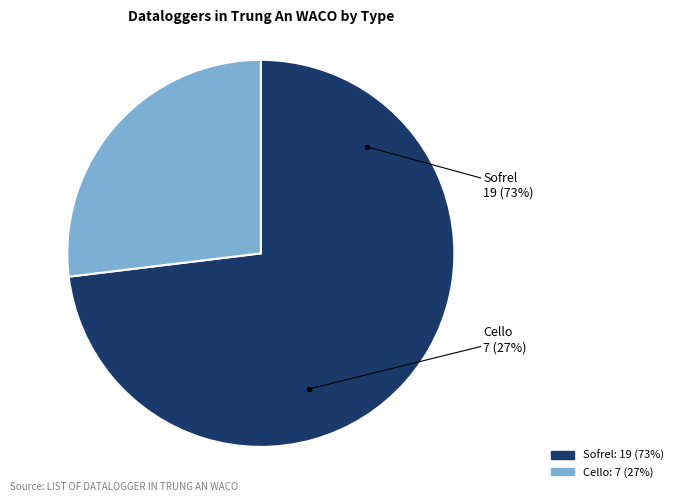

Rank the categories by value from highest to lowest.

Sofrel, Cello